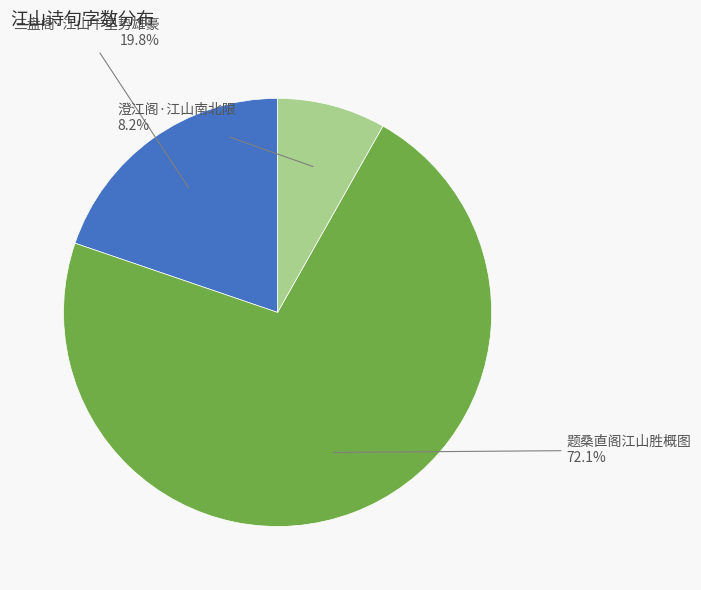

To the nearest percent, what portion does 澄江阁·江山南北限 represent?

8%